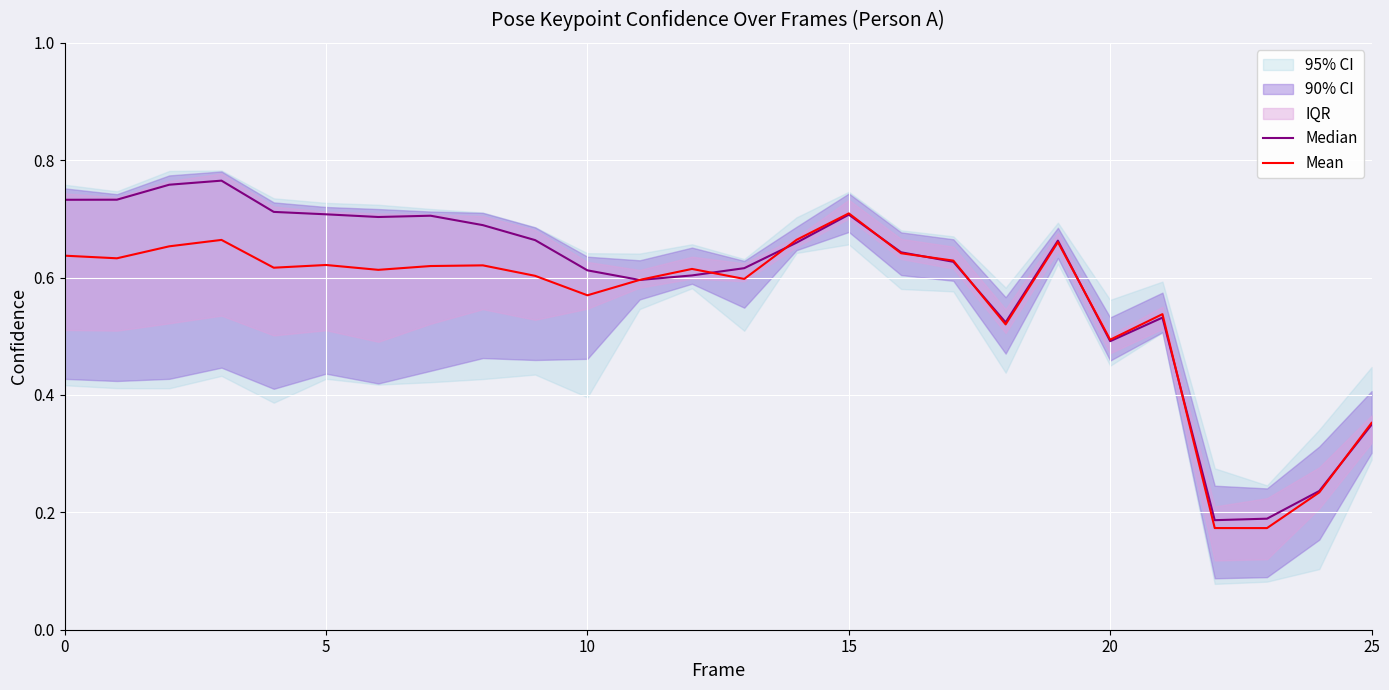

True or false: Median has more than 1 points higher than both neighbors.

True